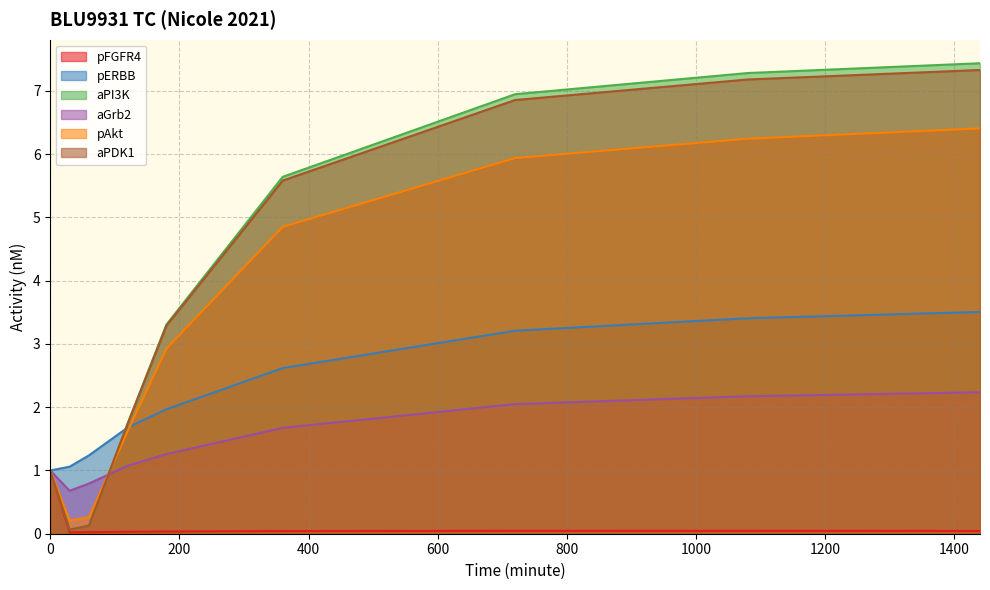

Does the chart display data point markers on the line(s)?

No